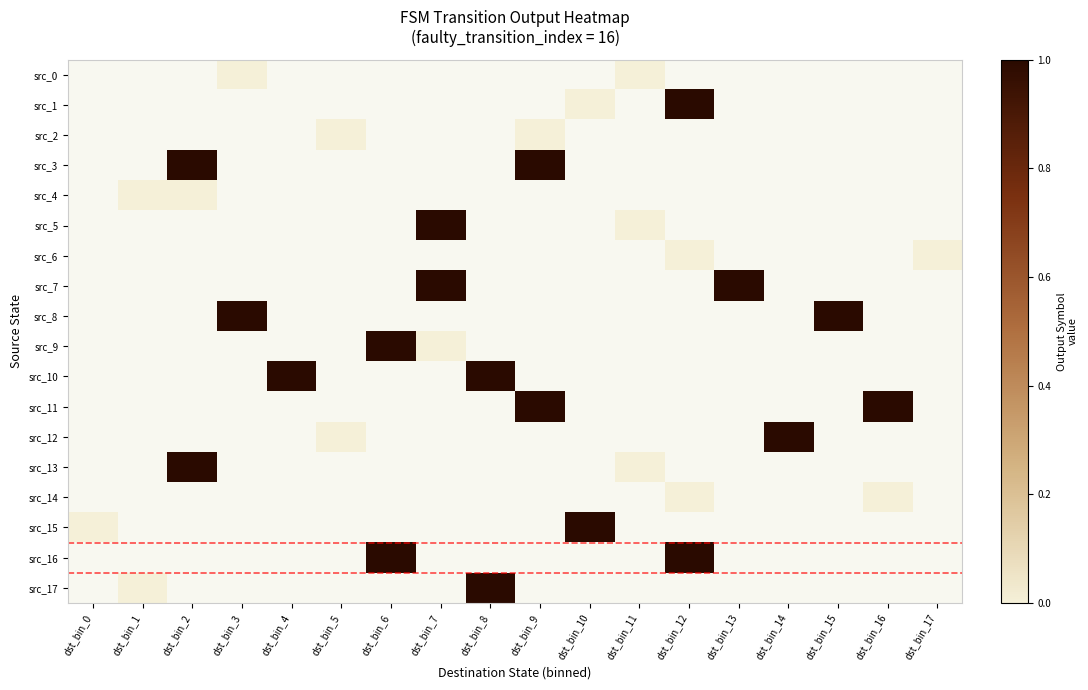

Which series has the widest spread of values?

src_15